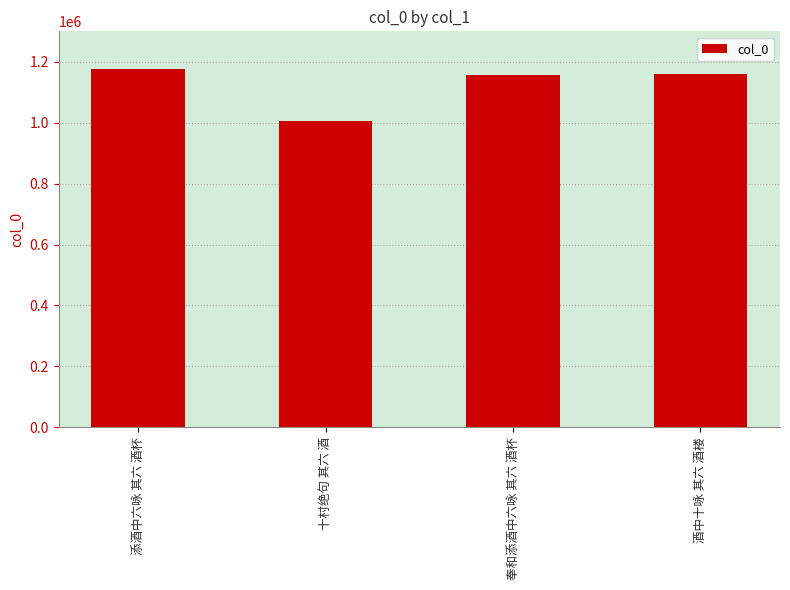

Approximately how many times larger is the value at 酒中十咏 其六 酒楼 compared to 添酒中六咏 其六 酒杯?

1.0